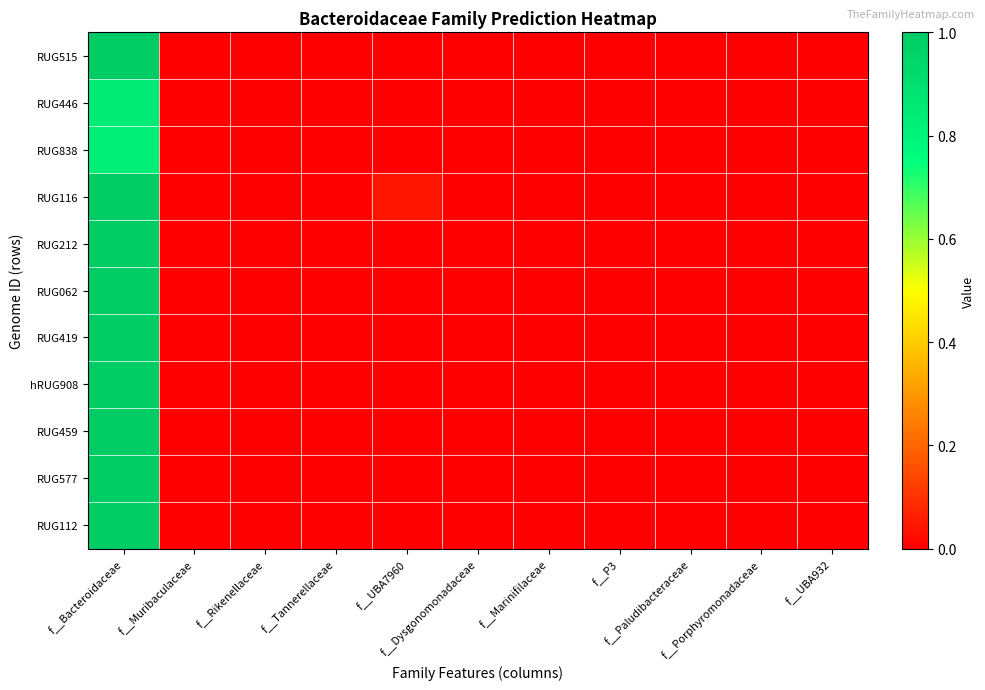

At how many categories does at least one series exceed 0?

2